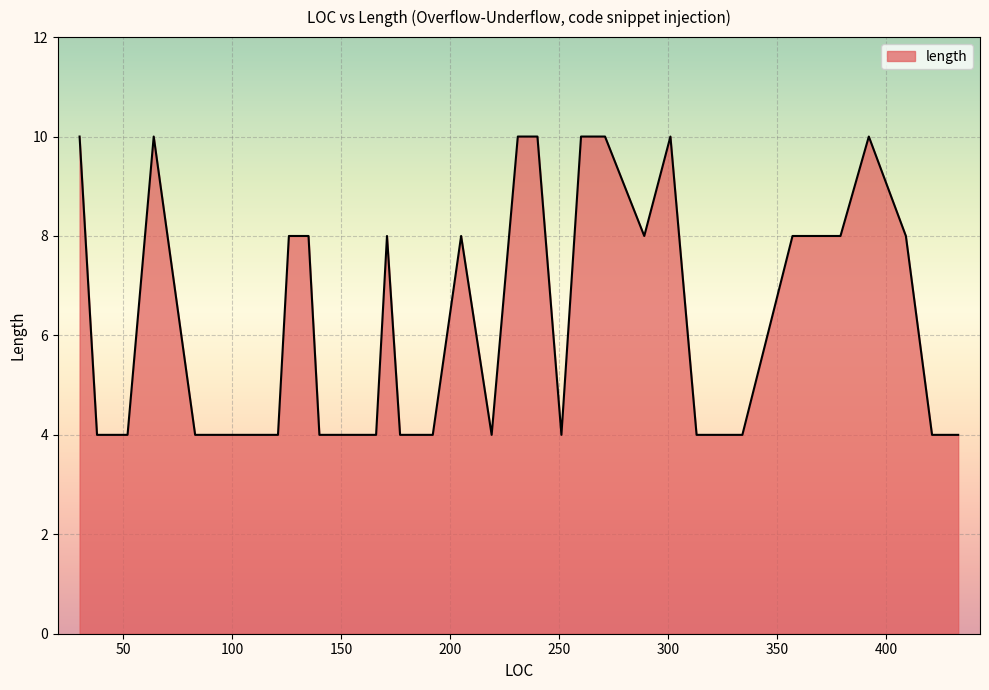

What is the difference between the maximum and minimum values?

6